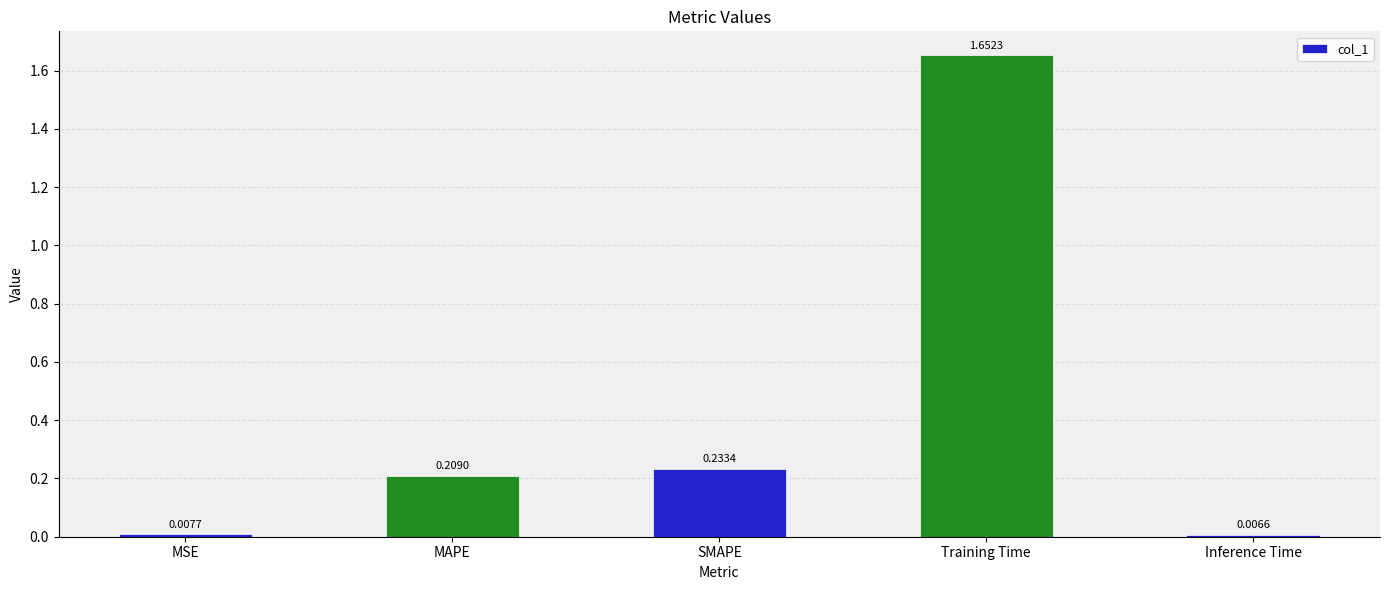

Rank the categories by value from lowest to highest.

Inference Time, MSE, MAPE, SMAPE, Training Time